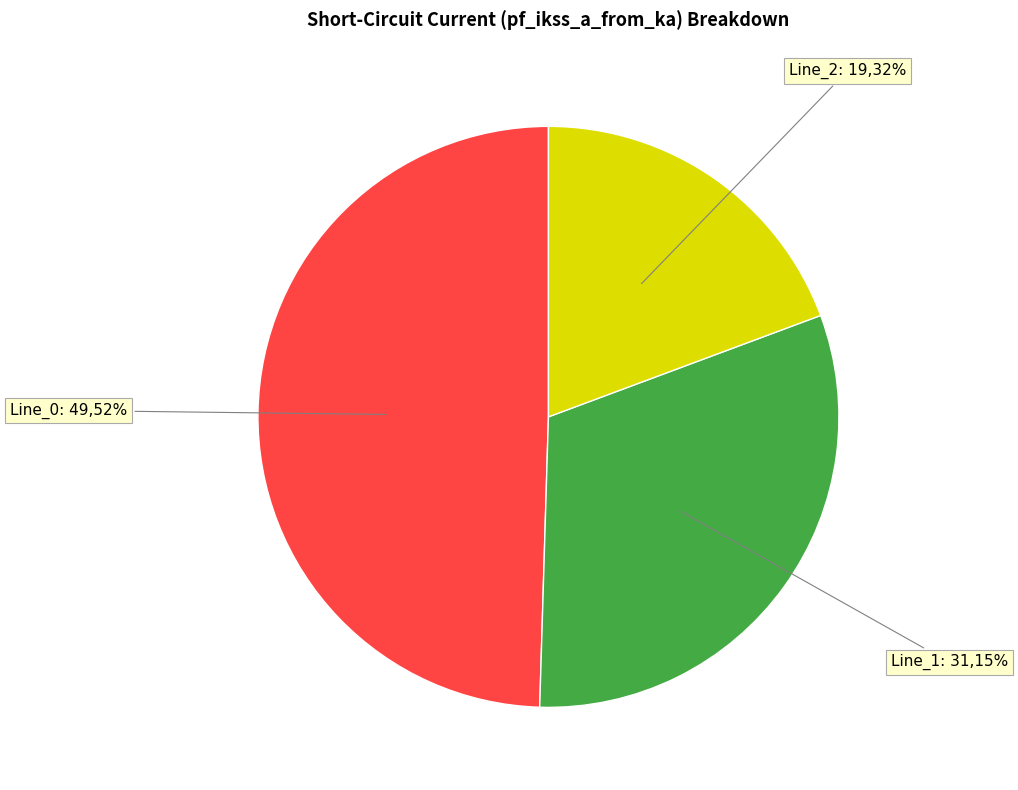

To the nearest percent, what percentage of the pie is Line_1?

31%